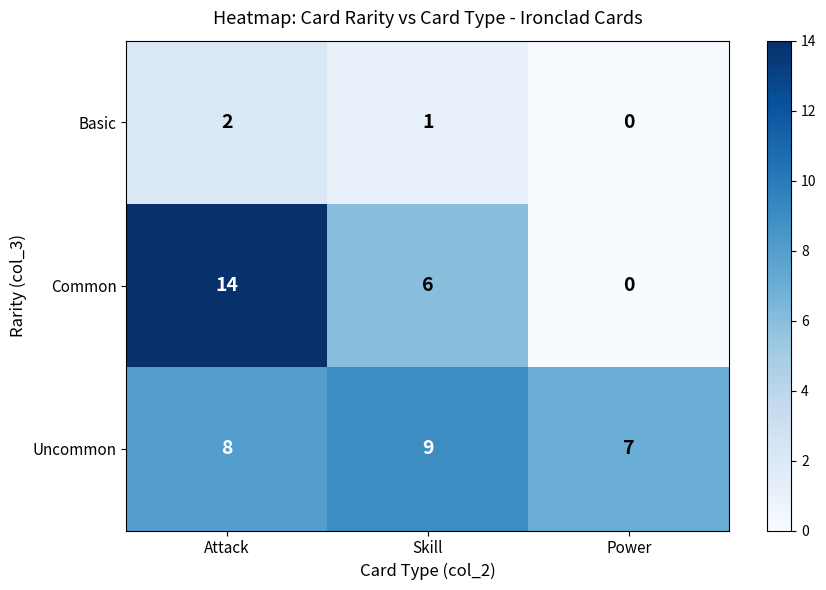

What is the sum of all Uncommon values?

24